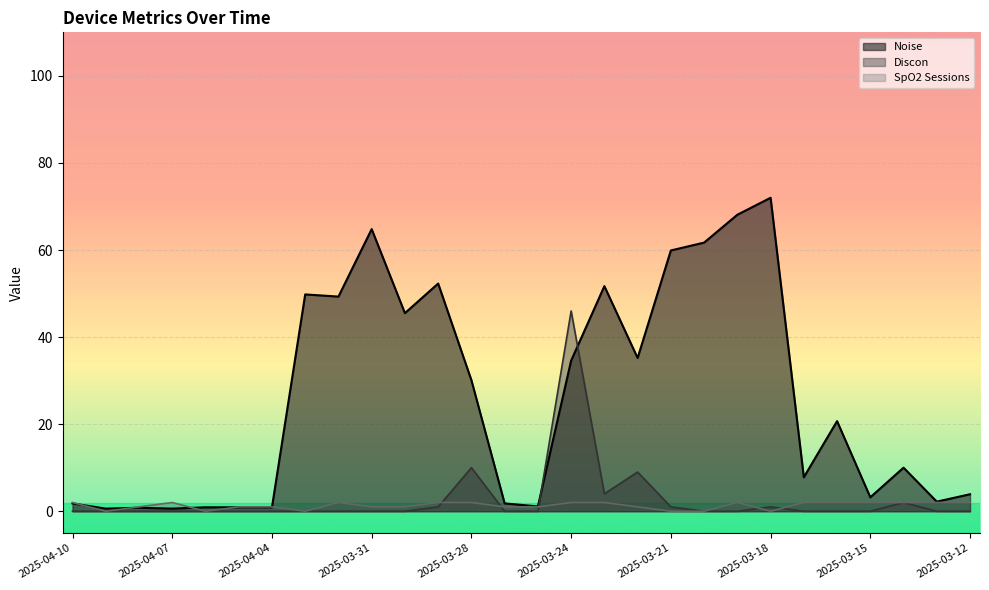

How many lines are shown in the chart?

3